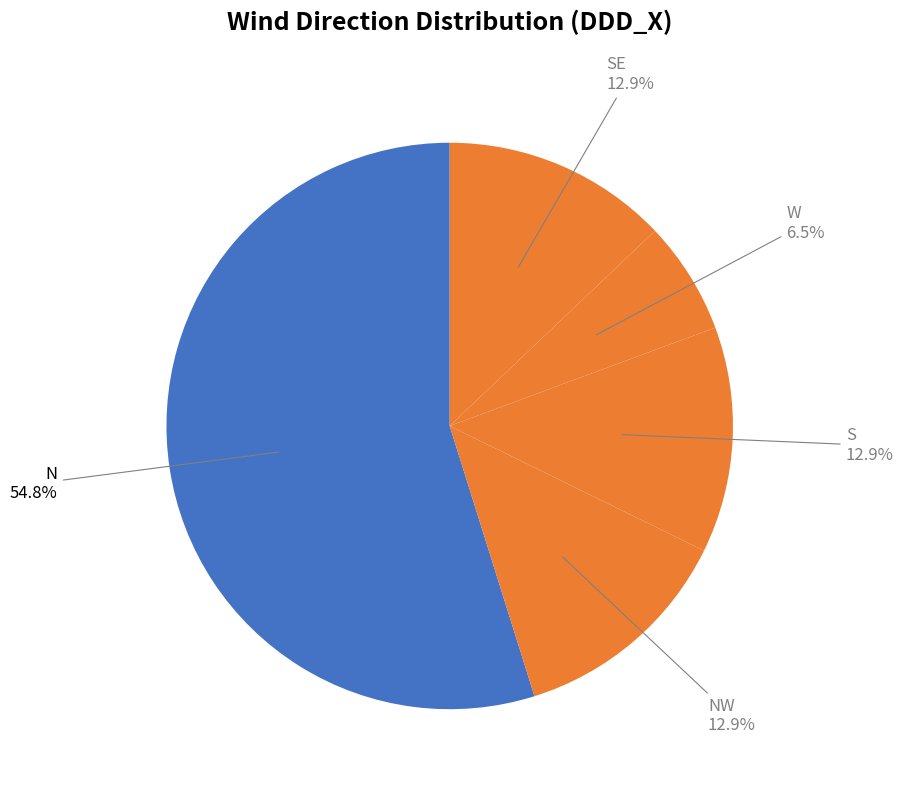

Which slice is the smallest?

W